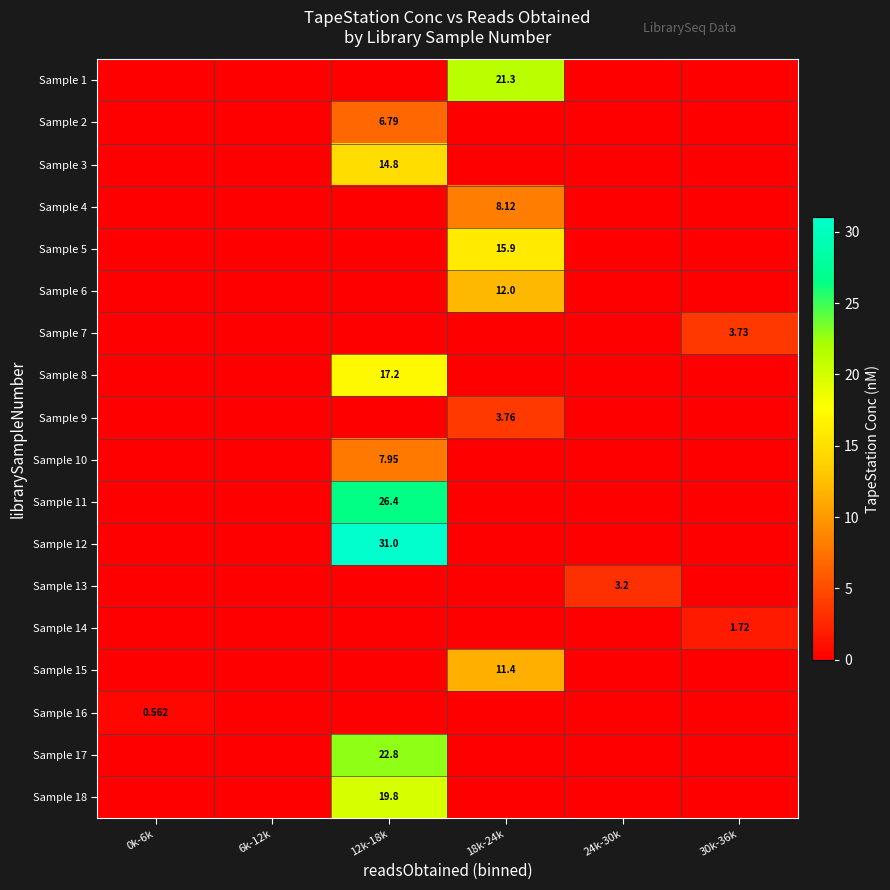

Which category has the highest value across all series?

12k-18k